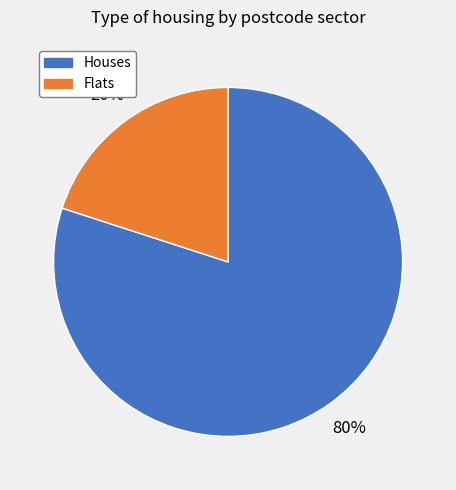

Approximately how many times larger is the value at Houses compared to Flats?

4.0